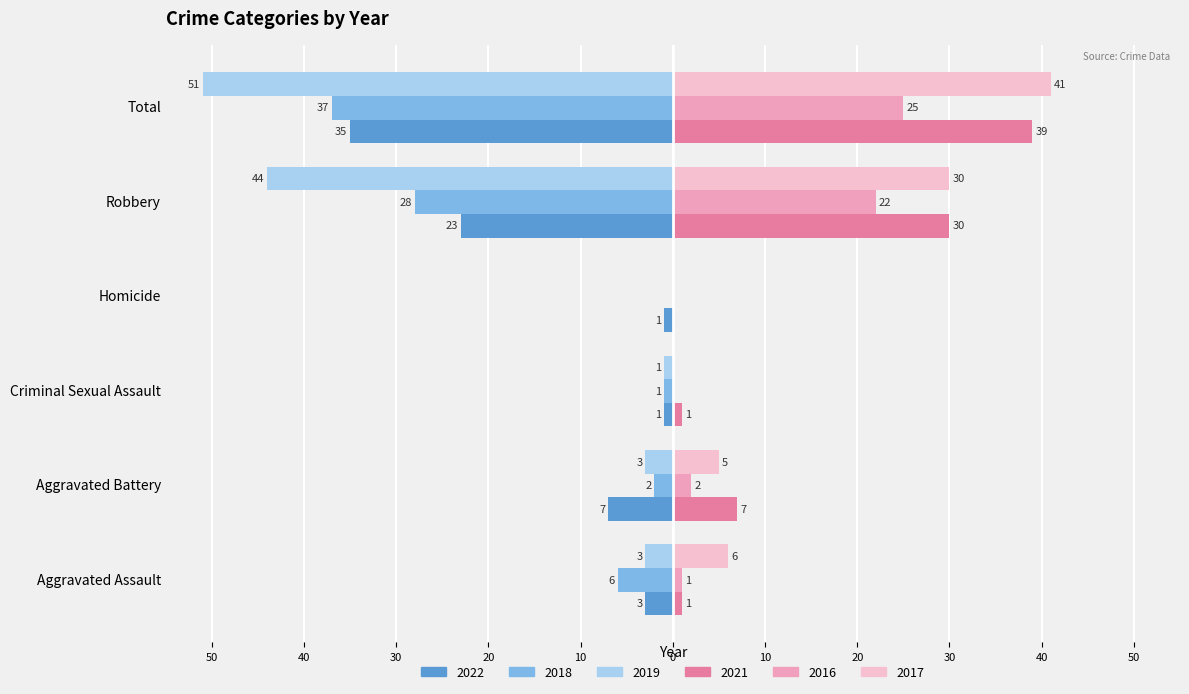

Reading left to right, what are all the values shown in this chart?

2022: Aggravated Assault=-3	Aggravated Battery=-7	Criminal Sexual Assault=-1	Homicide=-1	Robbery=-23	Total=-35
2018: Aggravated Assault=-6	Aggravated Battery=-2	Criminal Sexual Assault=-1	Homicide=0	Robbery=-28	Total=-37
2019: Aggravated Assault=-3	Aggravated Battery=-3	Criminal Sexual Assault=-1	Homicide=0	Robbery=-44	Total=-51
2021: Aggravated Assault=1	Aggravated Battery=7	Criminal Sexual Assault=1	Homicide=0	Robbery=30	Total=39
2016: Aggravated Assault=1	Aggravated Battery=2	Criminal Sexual Assault=0	Homicide=0	Robbery=22	Total=25
2017: Aggravated Assault=6	Aggravated Battery=5	Criminal Sexual Assault=0	Homicide=0	Robbery=30	Total=41